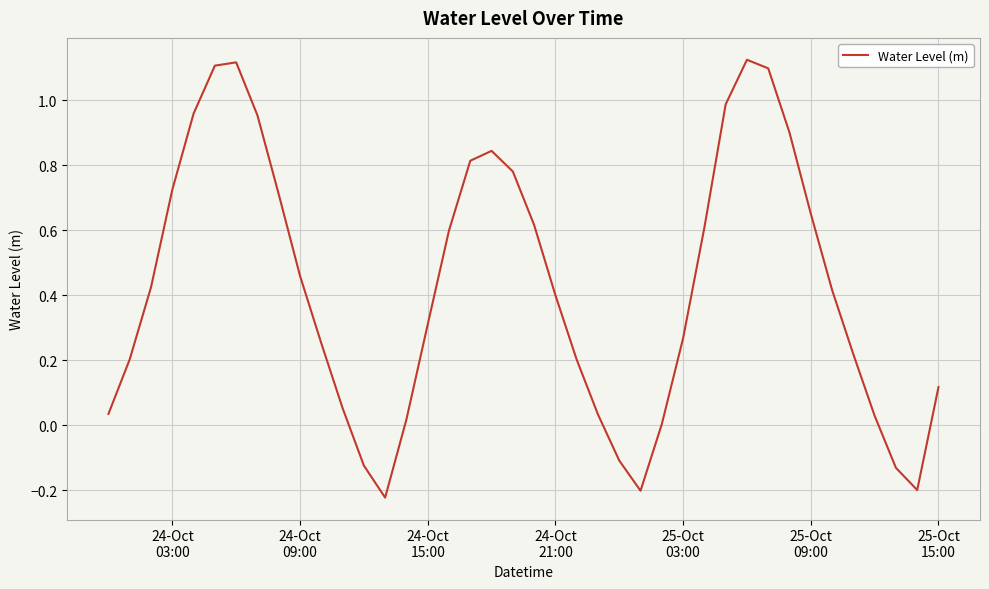

What is the difference between the maximum and minimum values?

1.3